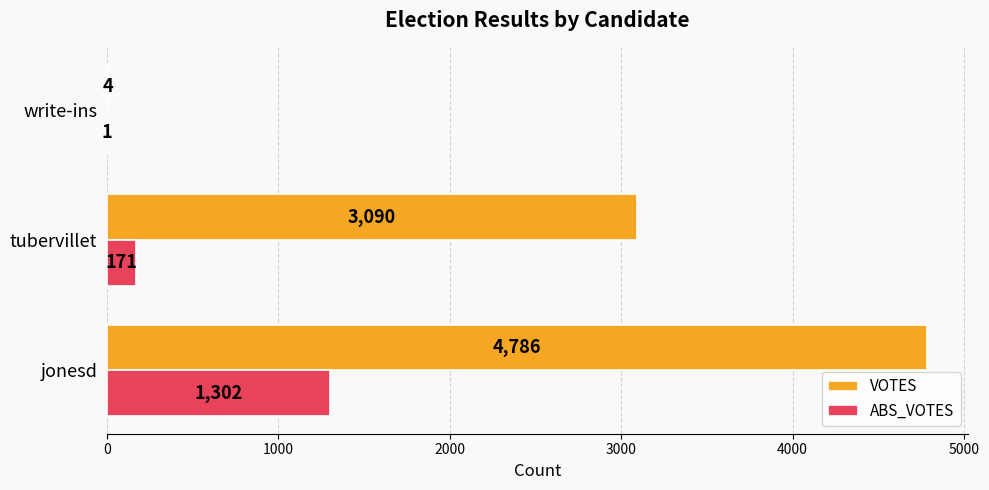

Is the value of ABS_VOTES at jonesd greater than the value of VOTES at tubervillet?

No